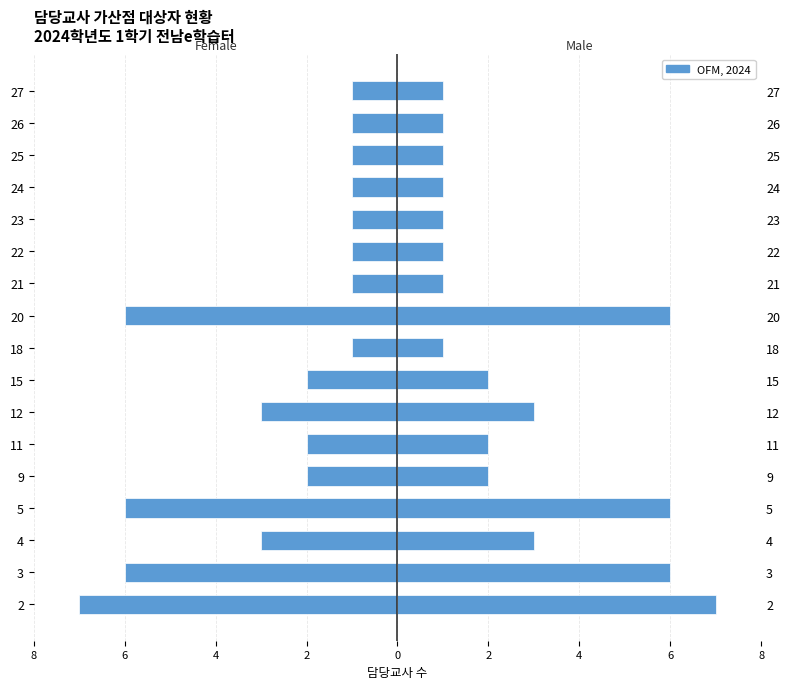

How many bars are there in each group?

2